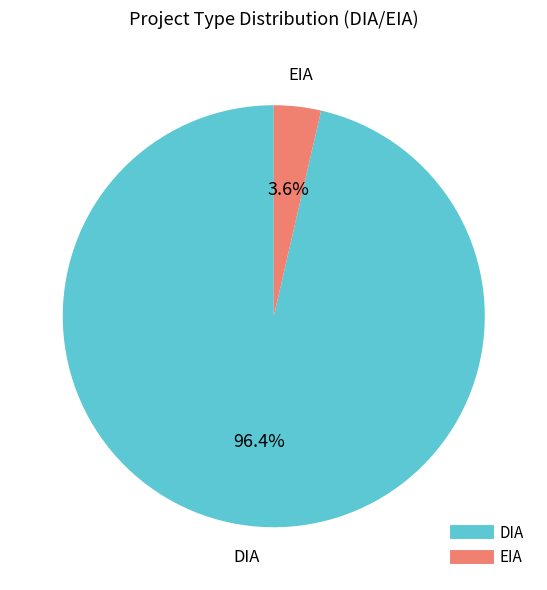

What is the largest slice in the pie chart?

DIA